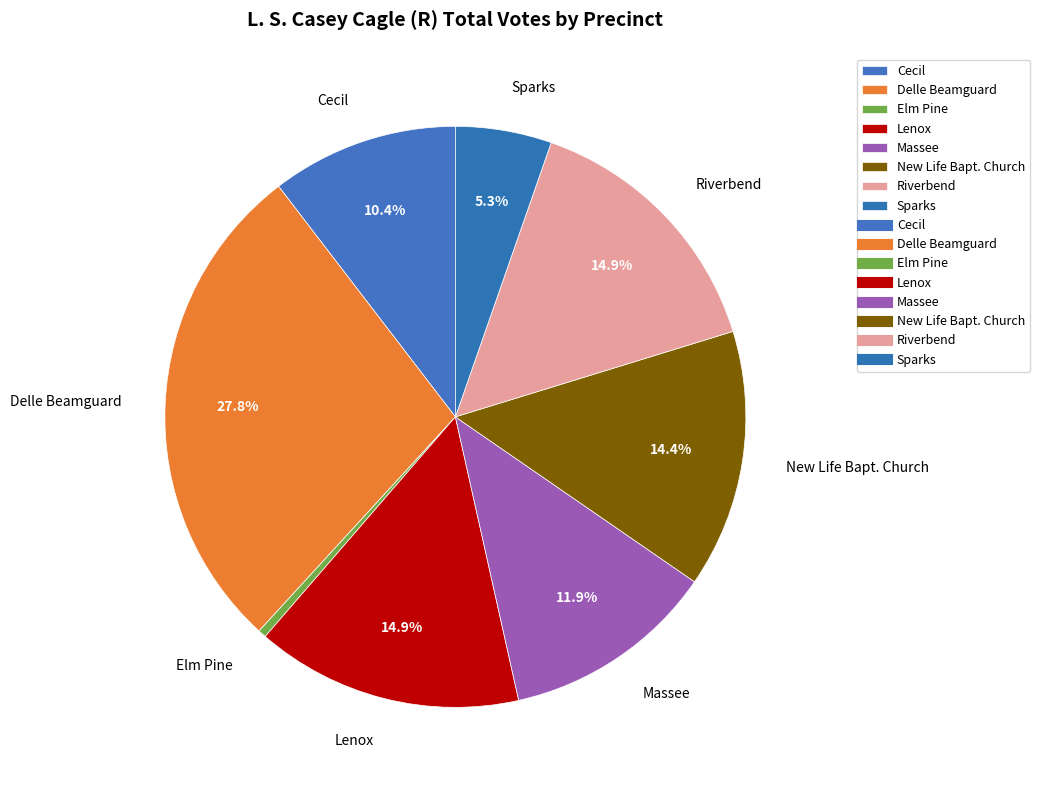

True or false: Cecil accounts for 1% of the total.

False